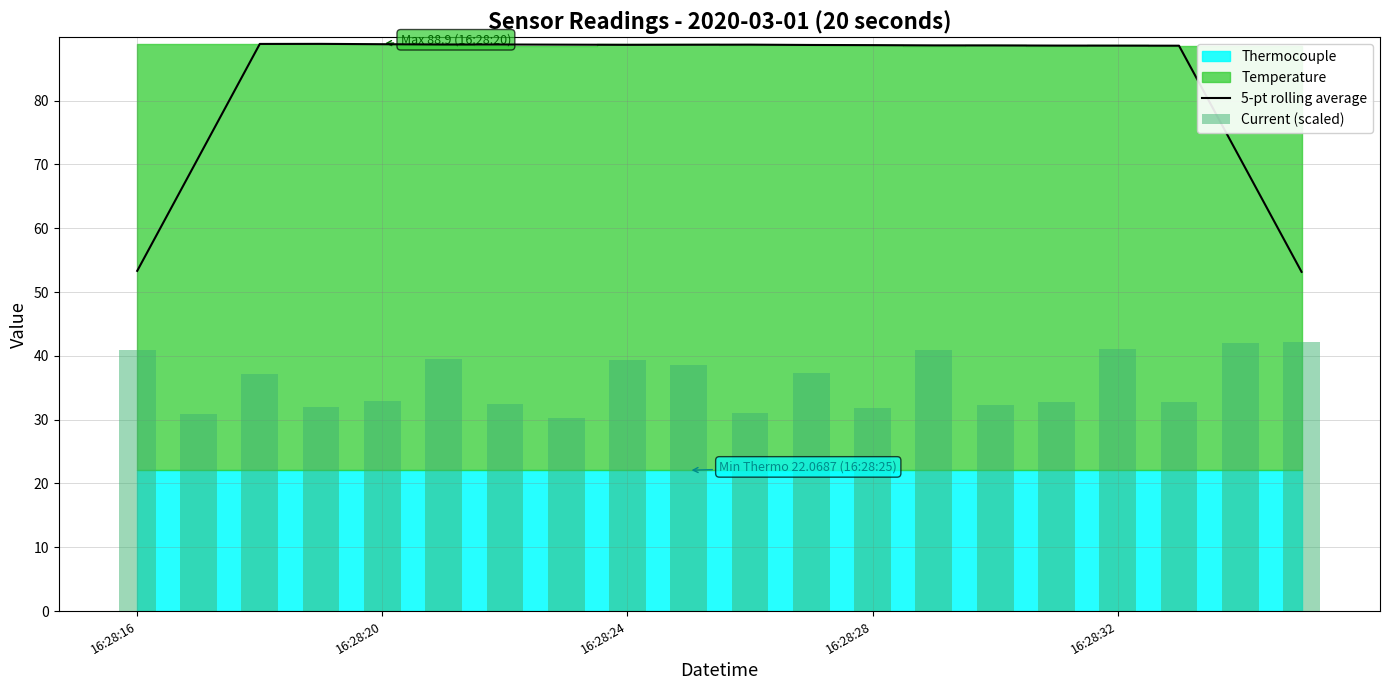

How many data points does each series have?

20